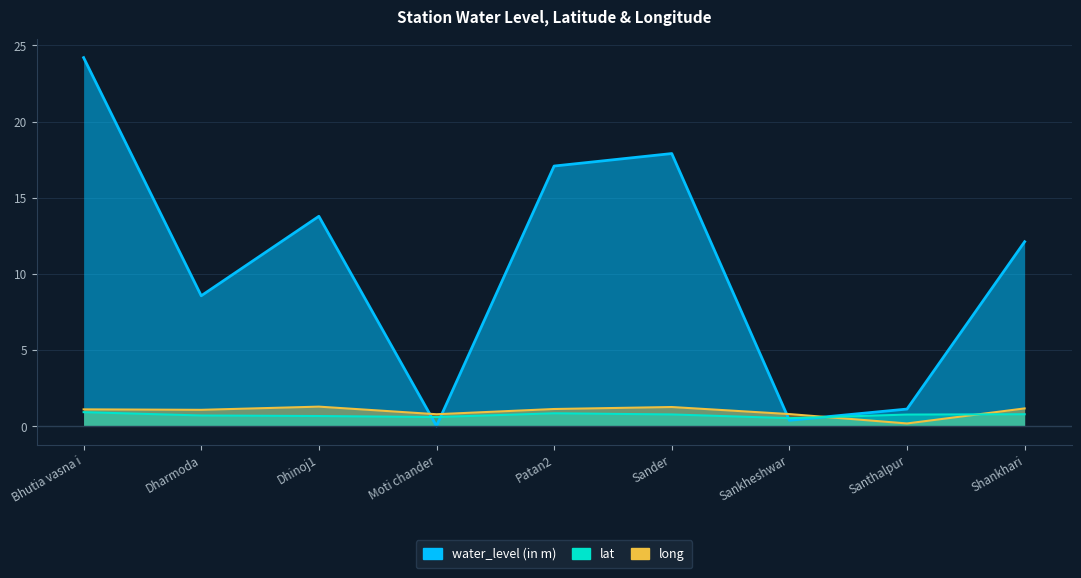

Where is water_level (in m) nearest to the value 12?

Shankhari